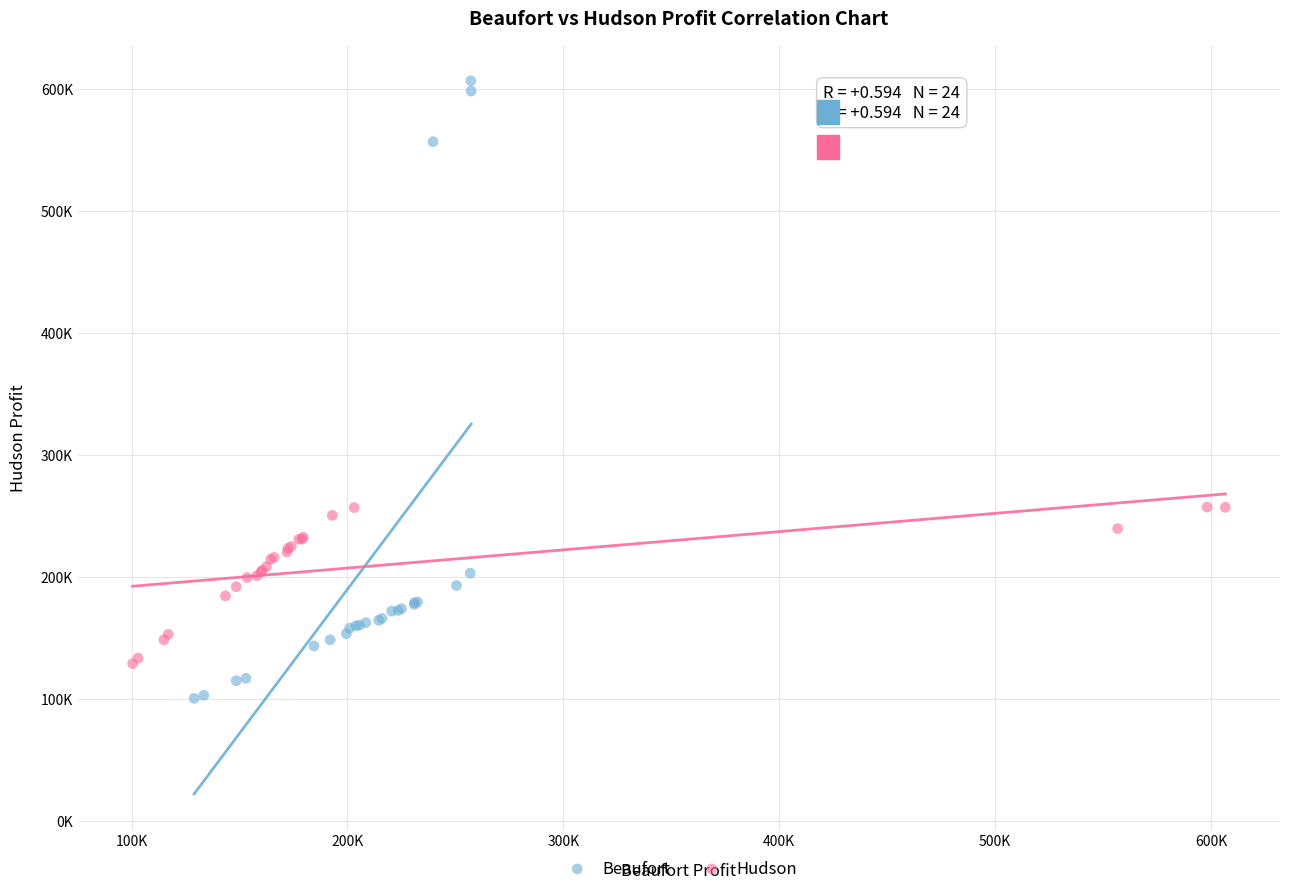

Which series reaches the maximum Y coordinate?

Beaufort